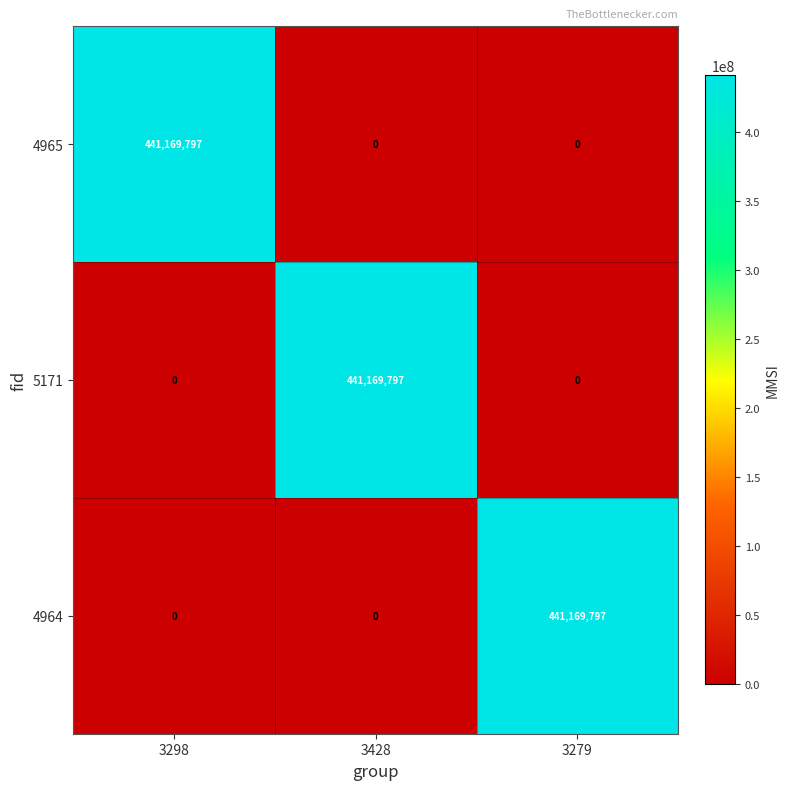

The value of 4964 at 3298 is 0. True or false?

True